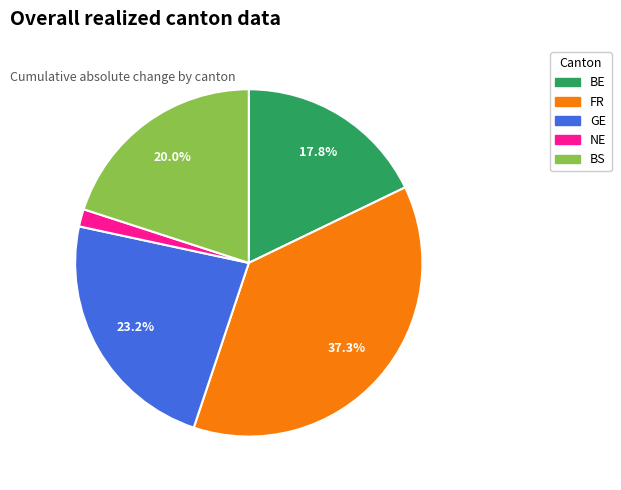

Does any single category account for the majority?

No